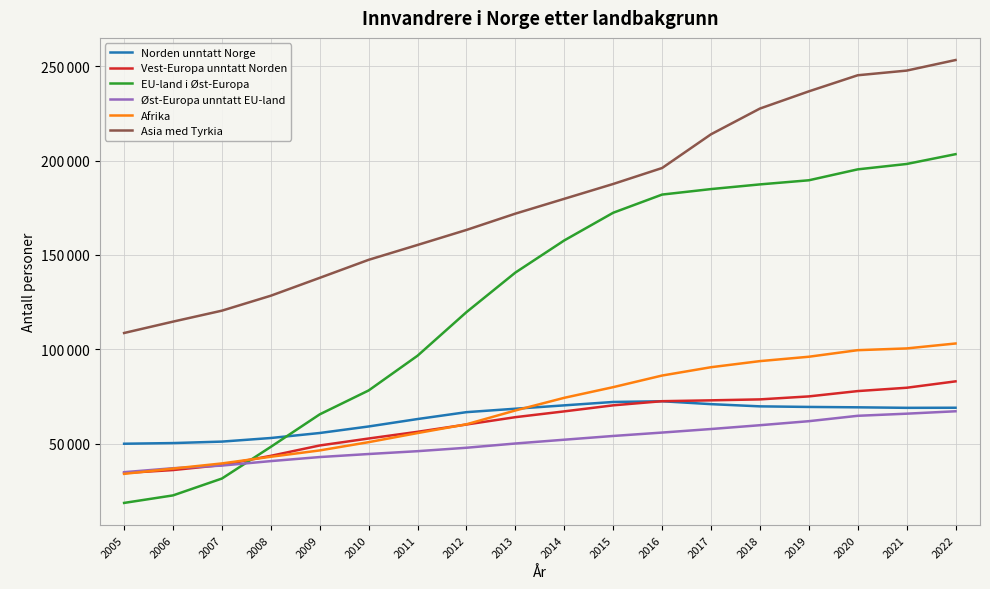

Is this an area chart (filled region under the line)?

No